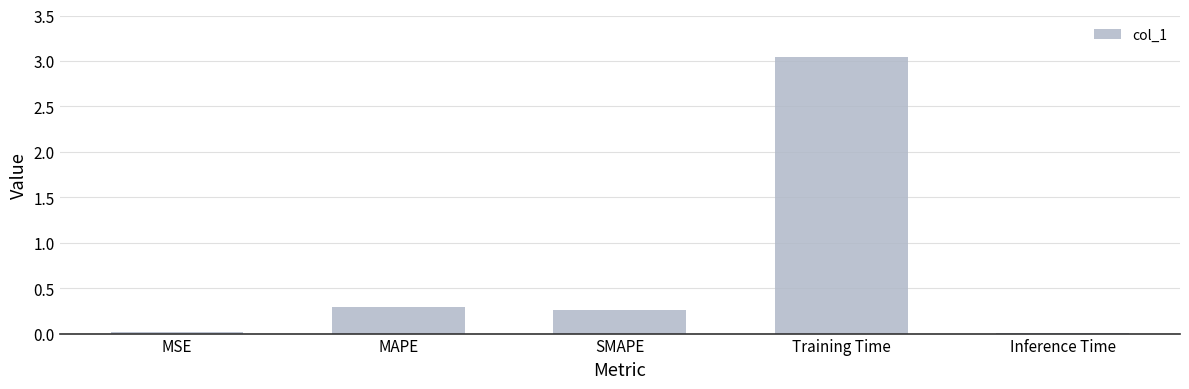

Which label corresponds to the largest value in the chart?

Training Time